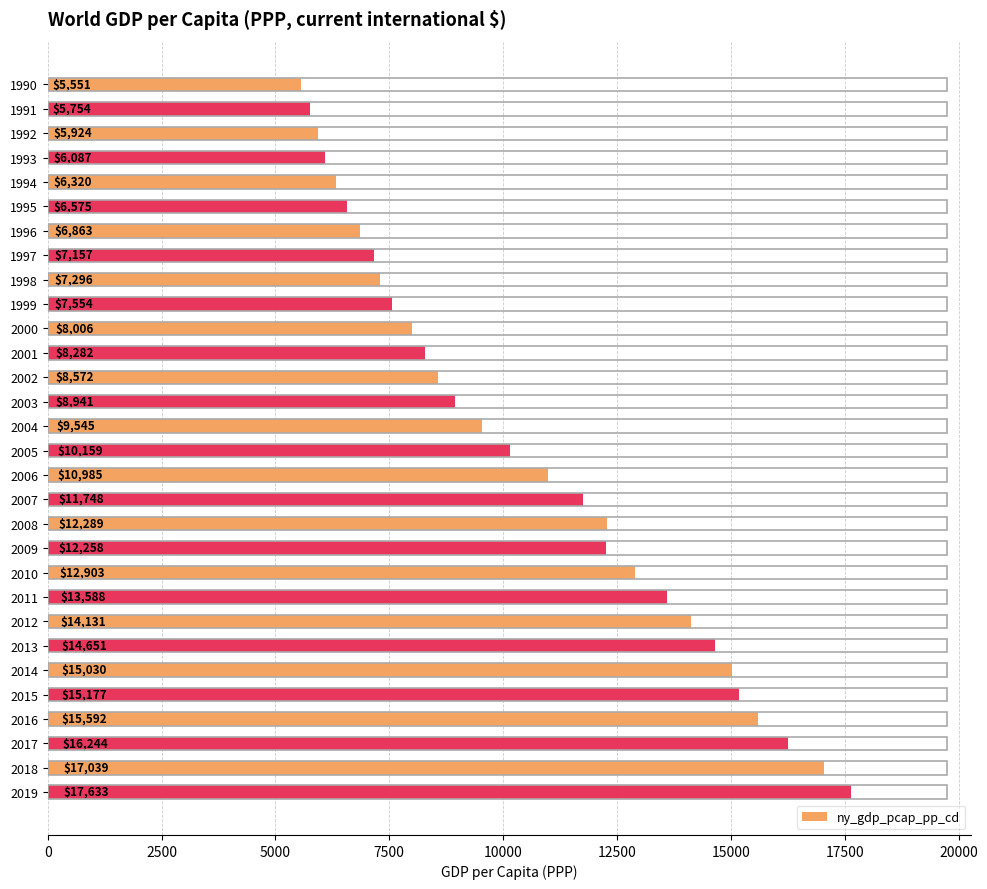

How many values exceed 10158?

15